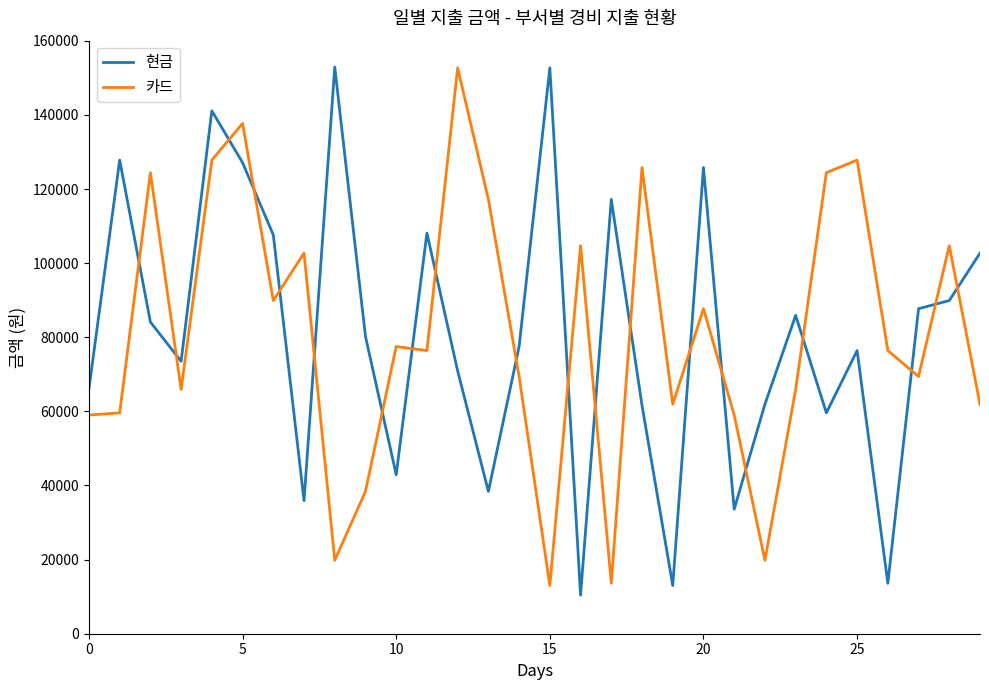

True or false: 카드 and 현금 intersect in this chart.

True